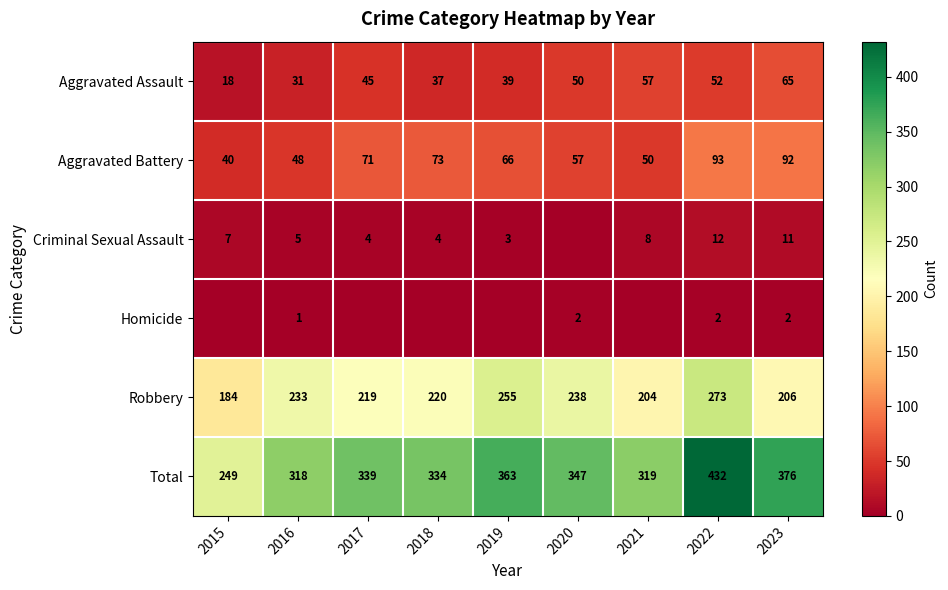

List the labels in order of Aggravated Battery value, largest first.

2022, 2023, 2018, 2017, 2019, 2020, 2021, 2016, 2015